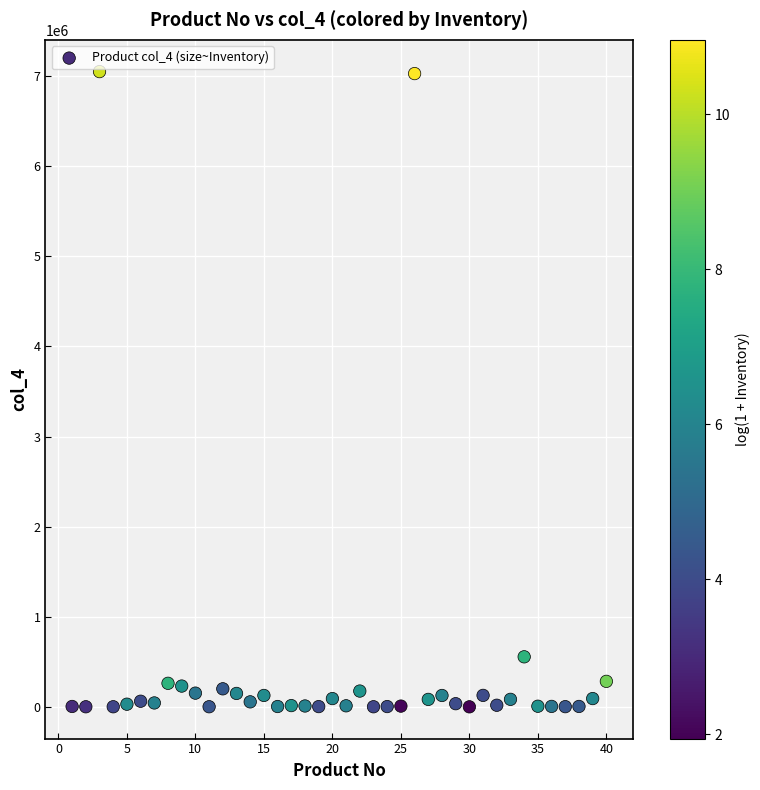

What is the range of X values (max minus min)?

39.0